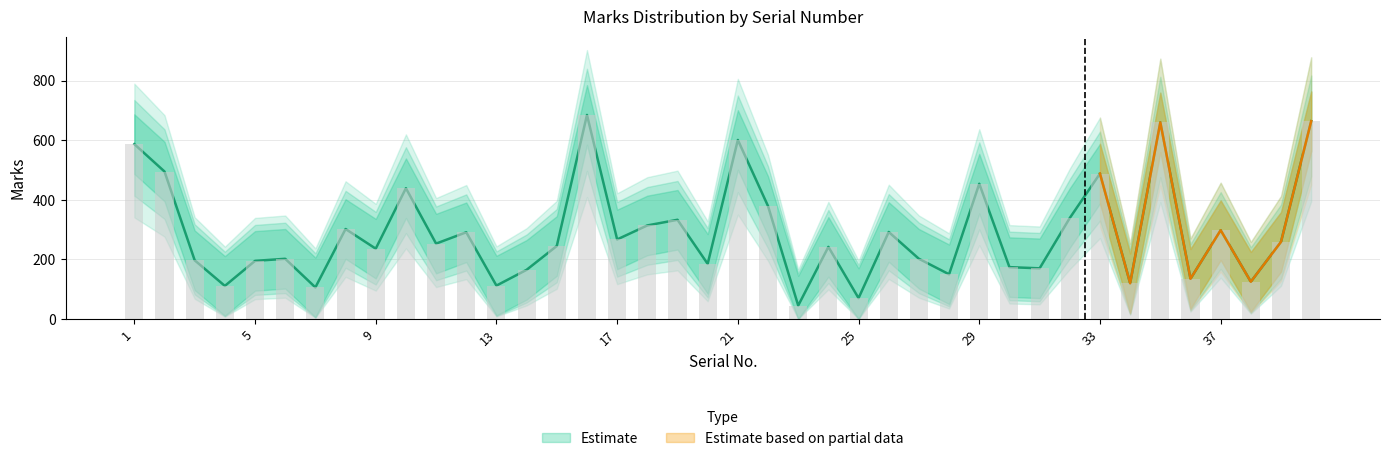

What is the difference between the Marks_upper values at 26 and 35?

368